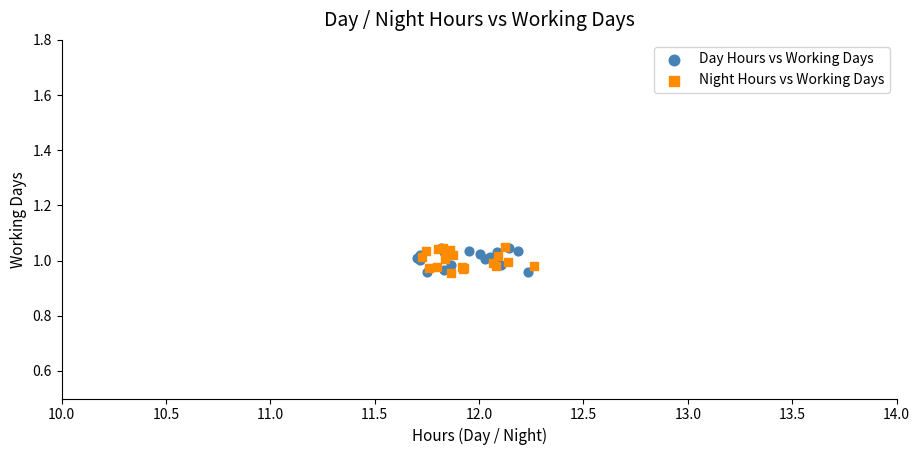

What are all the series names shown in the legend?

Day Hours vs Working Days, Night Hours vs Working Days